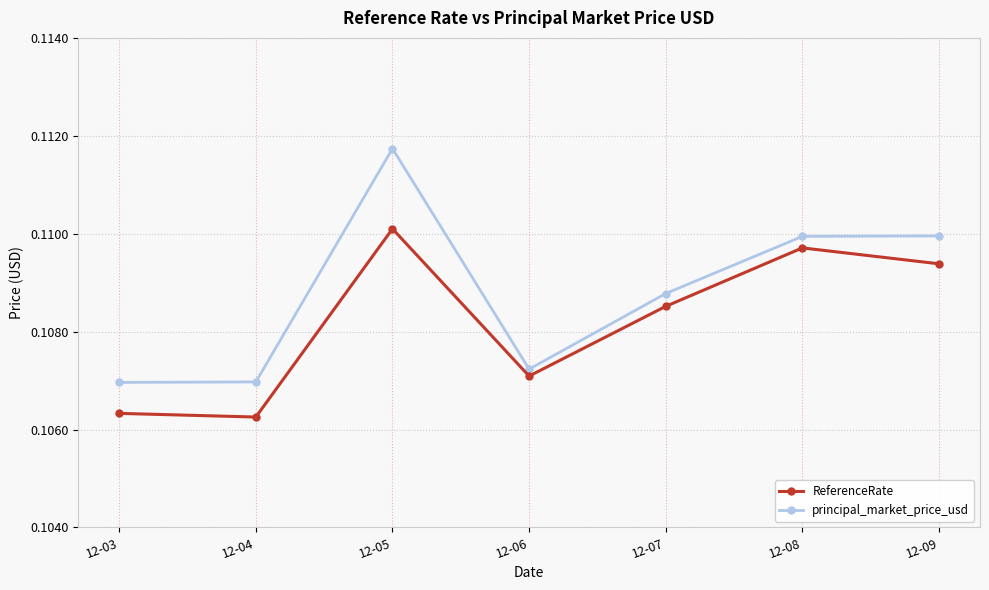

Which series has the largest range (max minus min)?

principal_market_price_usd